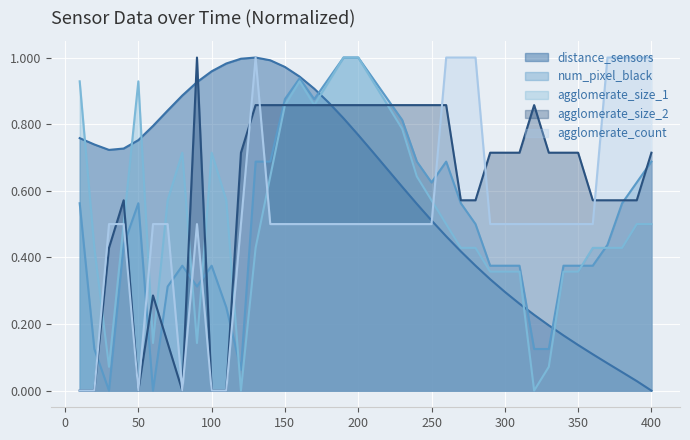

The chart shows a value of 0.6 at 180. True or false?

False